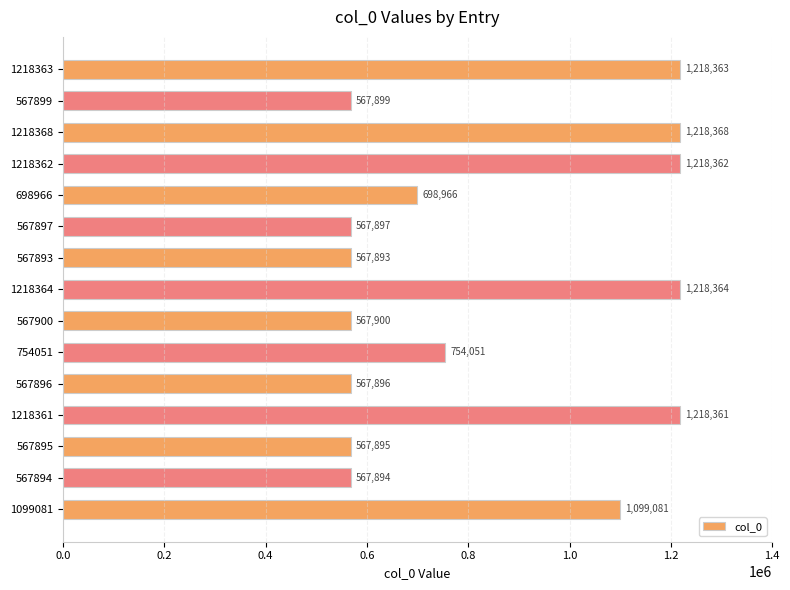

How many bars are there in total?

15